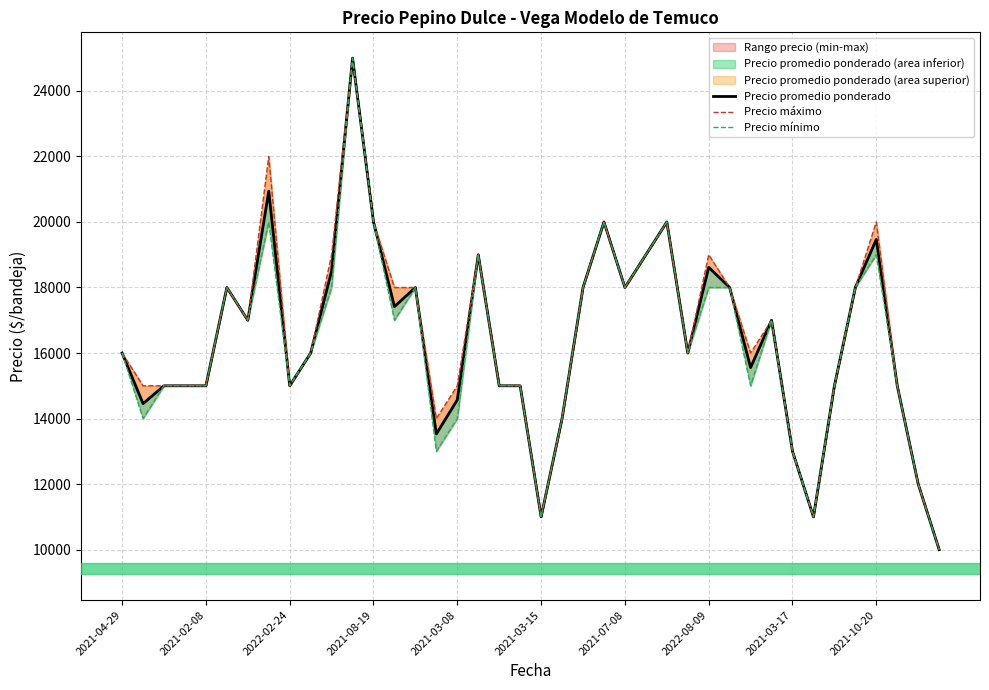

The value of Precio promedio ponderado at 34 is 15000. True or false?

True